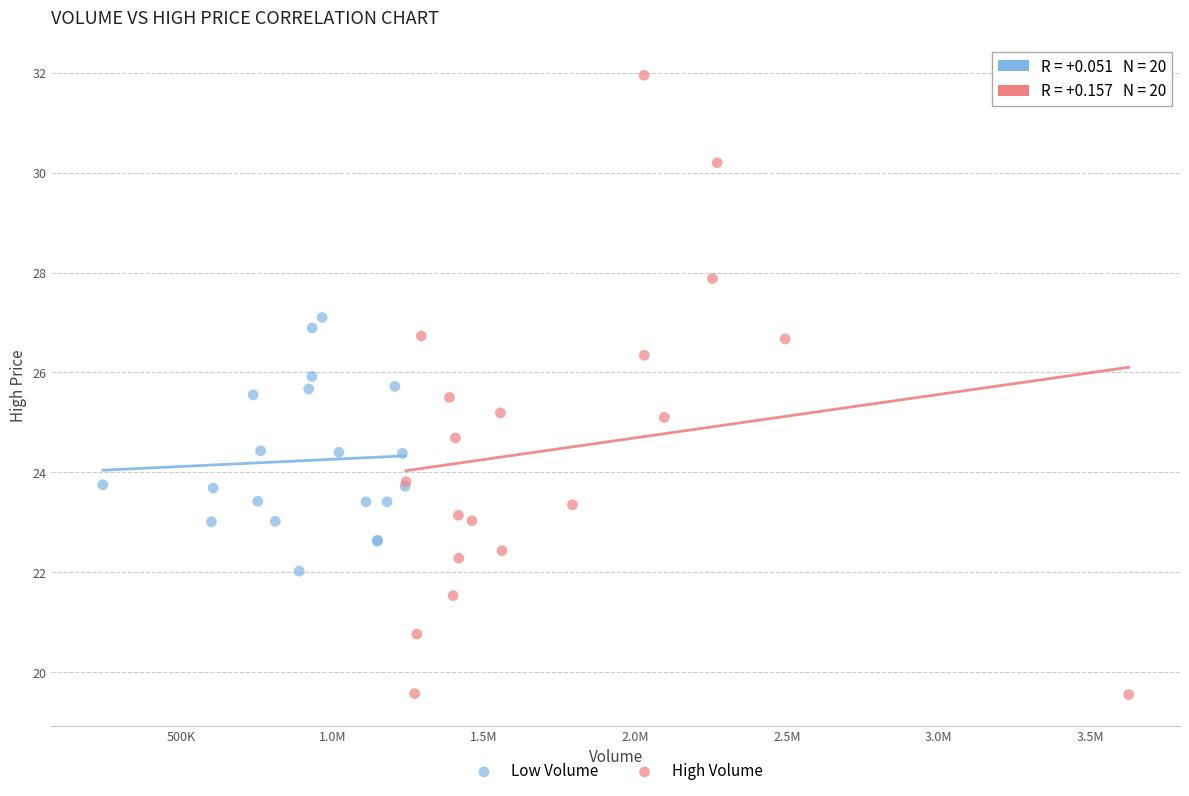

Which series has the largest Y range (max minus min)?

High Volume